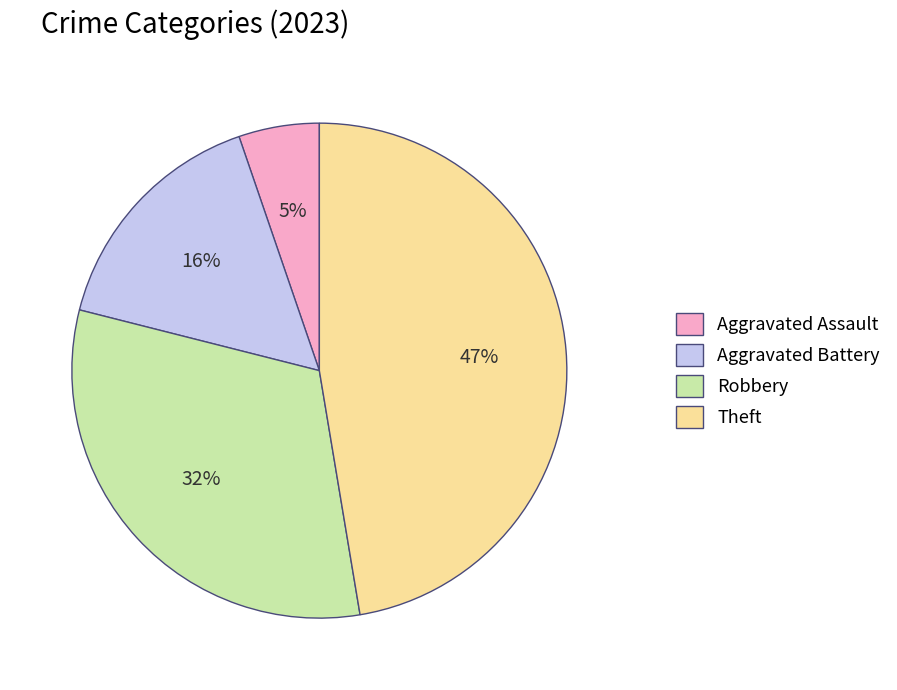

What is the largest slice in the pie chart?

Theft